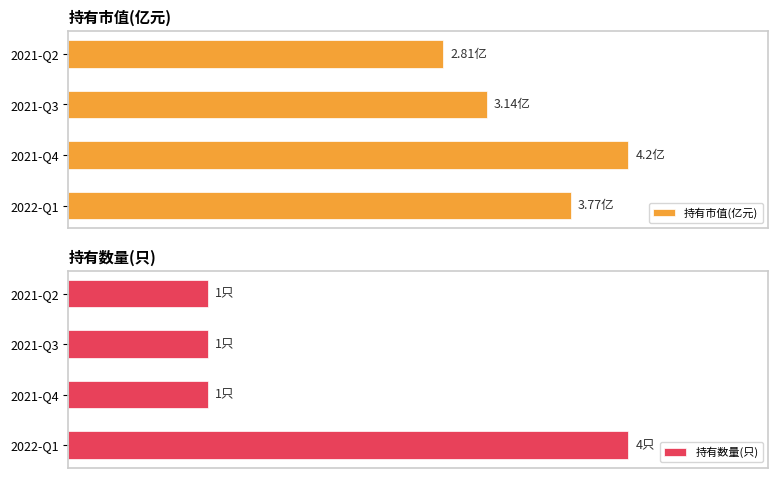

List the labels in order of 持有市值(亿元) value, largest first.

2021-Q4, 2022-Q1, 2021-Q3, 2021-Q2